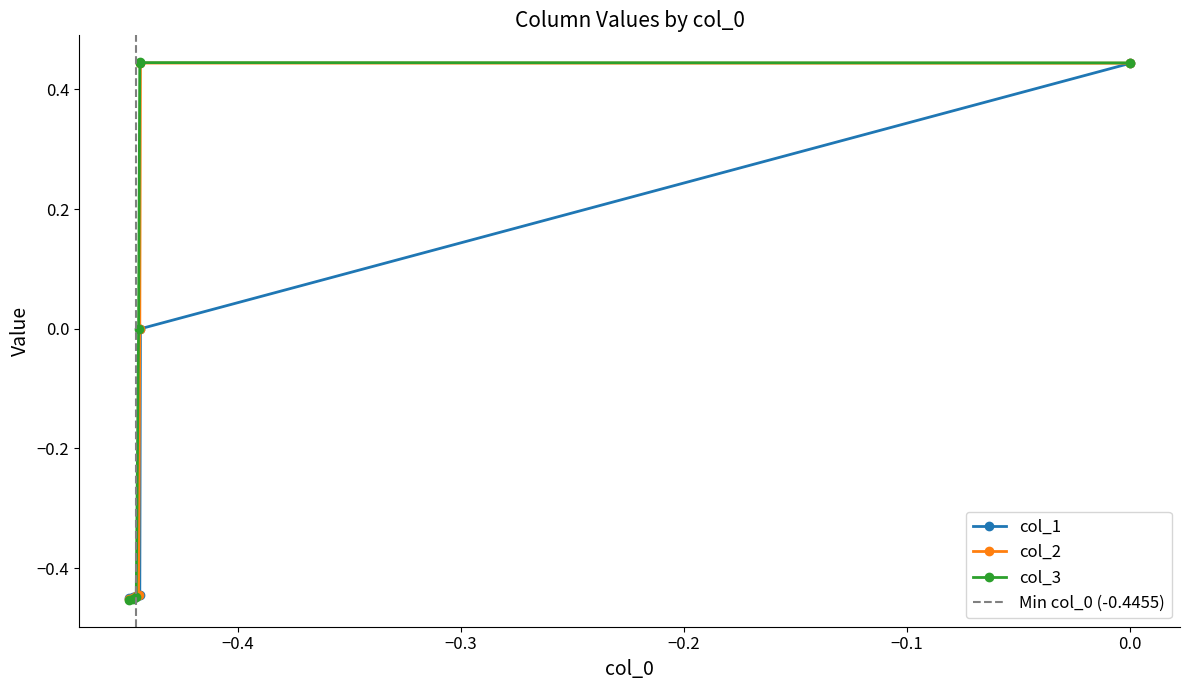

Which series ends up on top after the final intersection of col_1 and col_3?

col_1